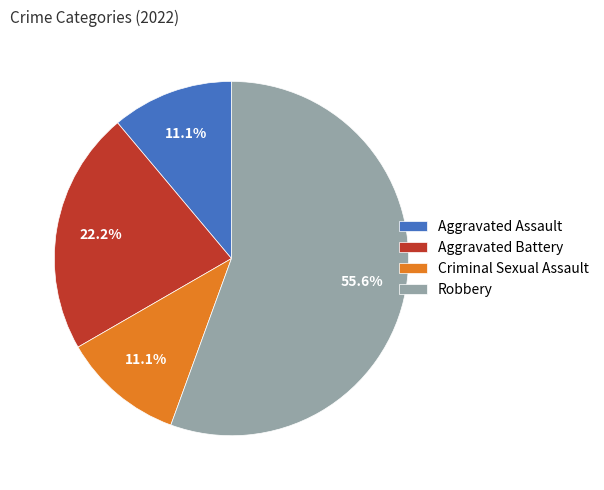

To the nearest percent, what is the difference between the largest and smallest slice percentages?

44%